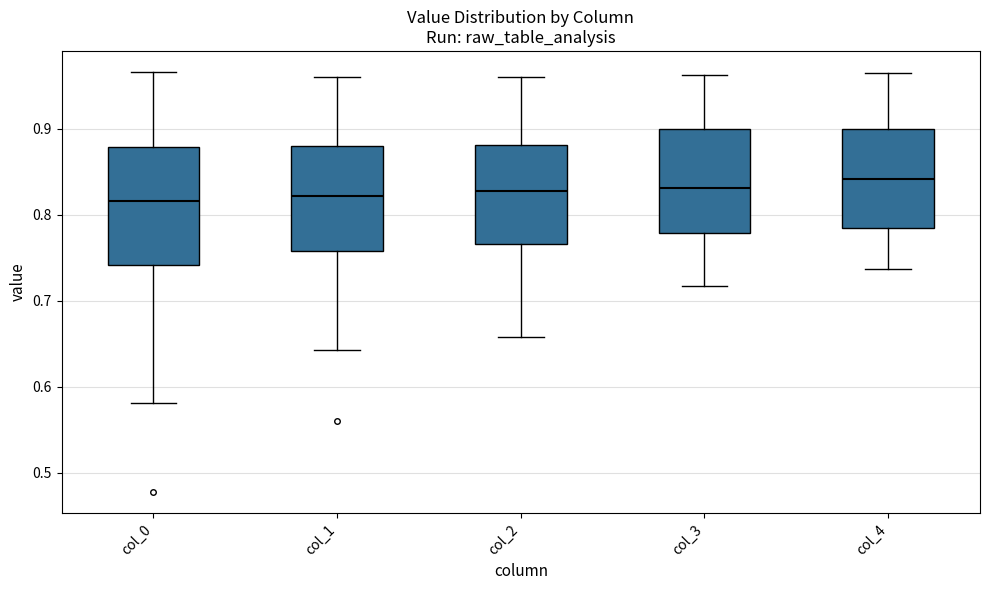

Reading left to right, read every box against the y-axis: the position of its median line, the range the box covers, and the ends of its whiskers. The values are not printed on the chart, so give them approximately, as read against the axis.

col_0: median 0.82, box 0.74 to 0.88, whiskers 0.58 to 0.97
col_1: median 0.82, box 0.76 to 0.88, whiskers 0.64 to 0.96
col_2: median 0.83, box 0.77 to 0.88, whiskers 0.66 to 0.96
col_3: median 0.83, box 0.78 to 0.90, whiskers 0.72 to 0.96
col_4: median 0.84, box 0.78 to 0.90, whiskers 0.74 to 0.97